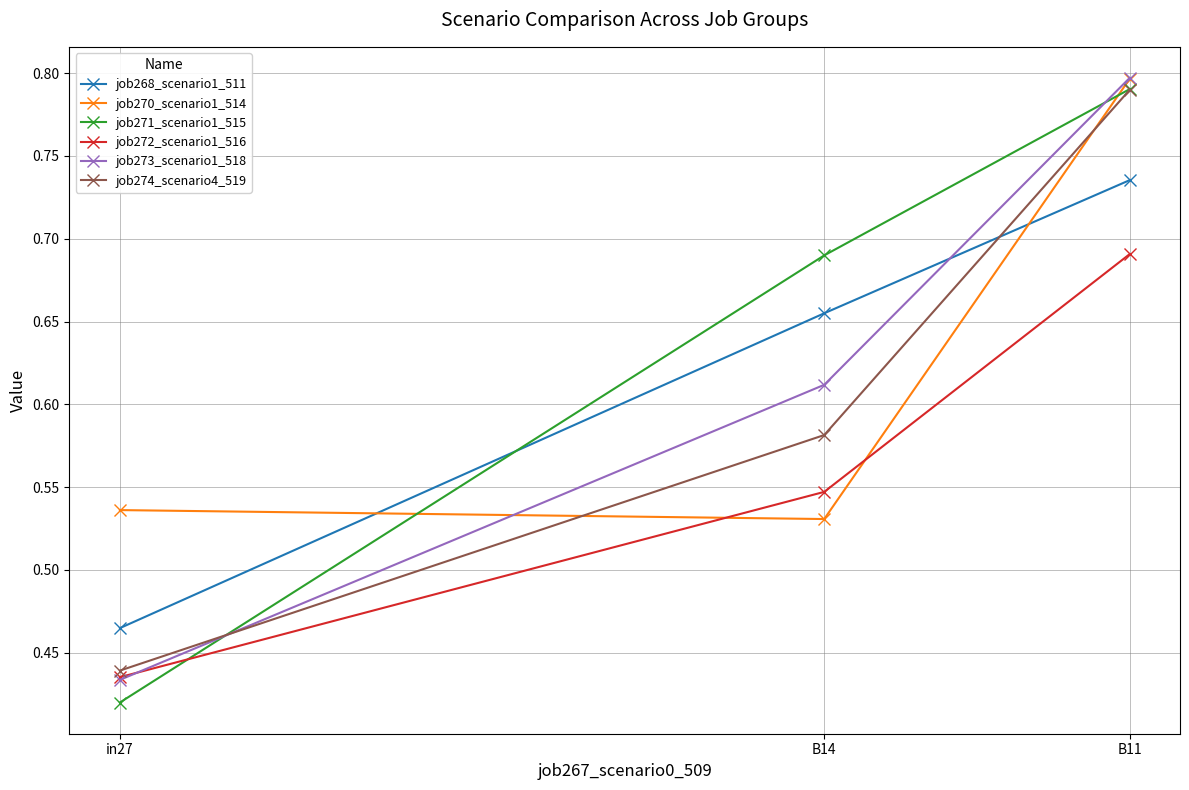

What is the total value across all series at B14?

3.6